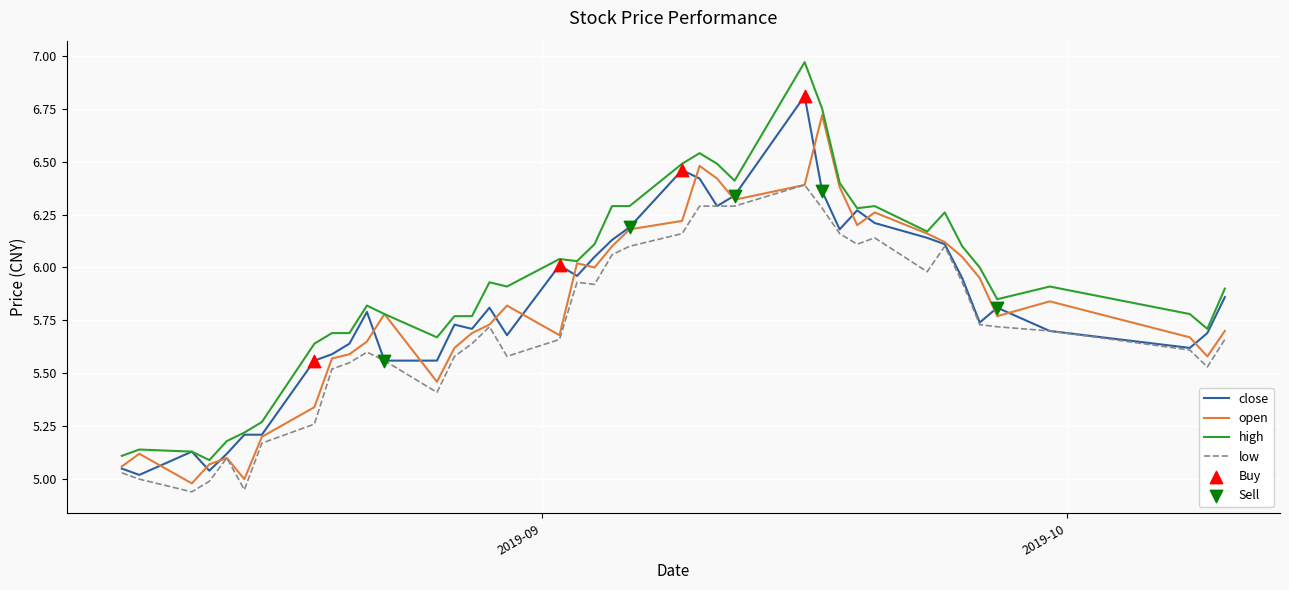

True or false: high and low intersect in this chart.

False